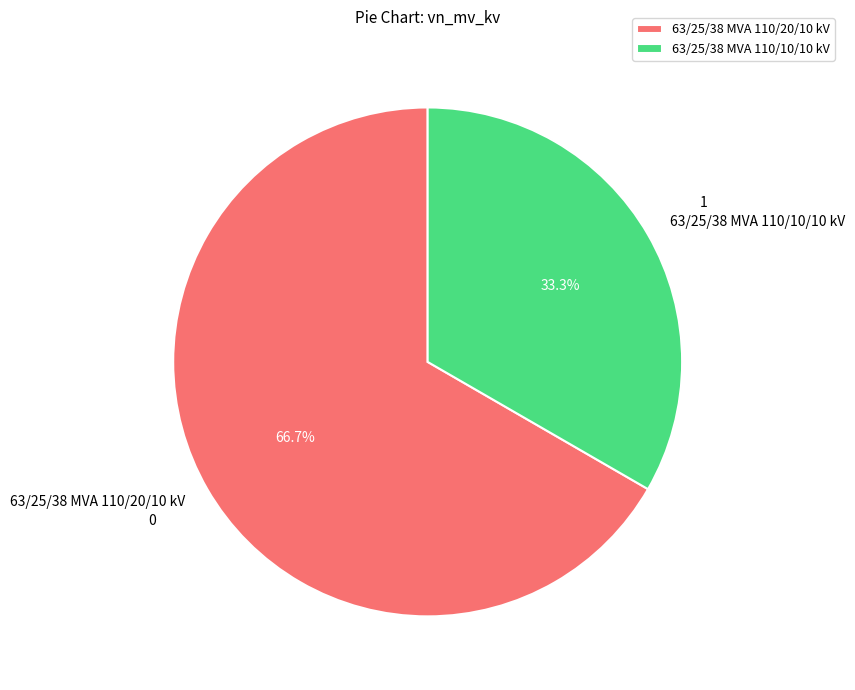

What is the majority slice?

63/25/38 MVA 110/20/10 kV